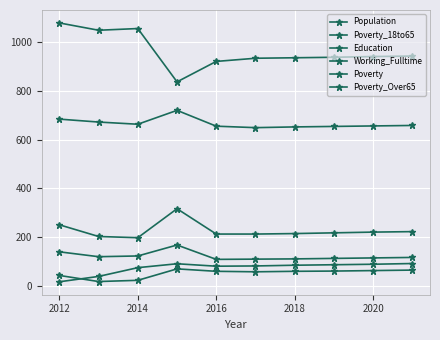

Is this an area chart (filled region under the line)?

No